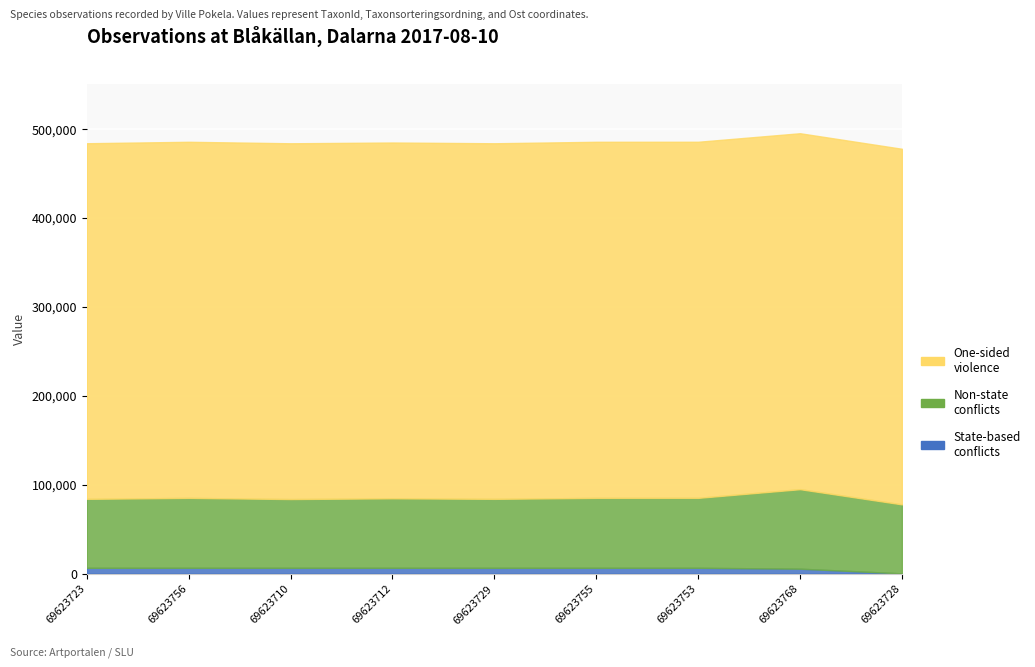

What is the difference between the highest and lowest values at 69623723?

477176